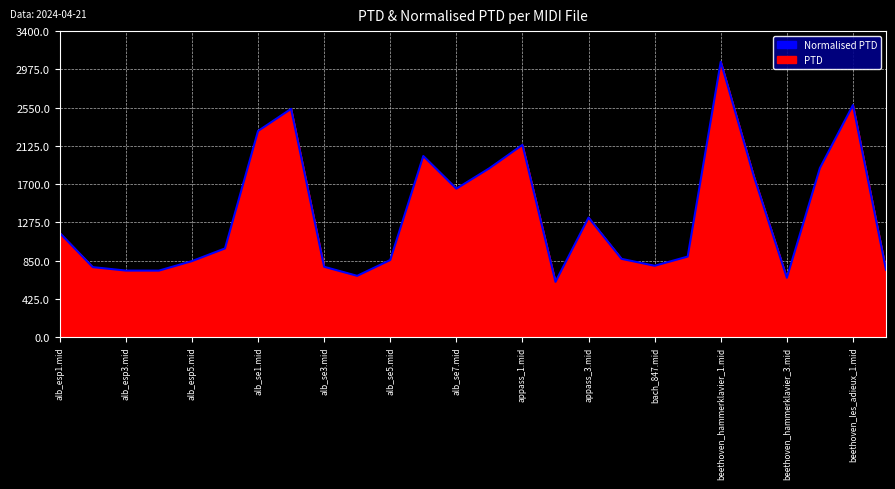

Count the number of data series in this chart.

1